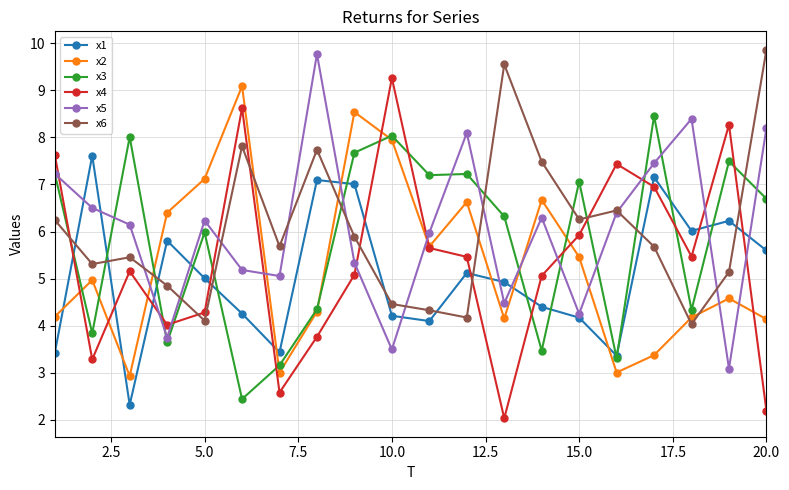

What is the smallest value displayed?

2.0